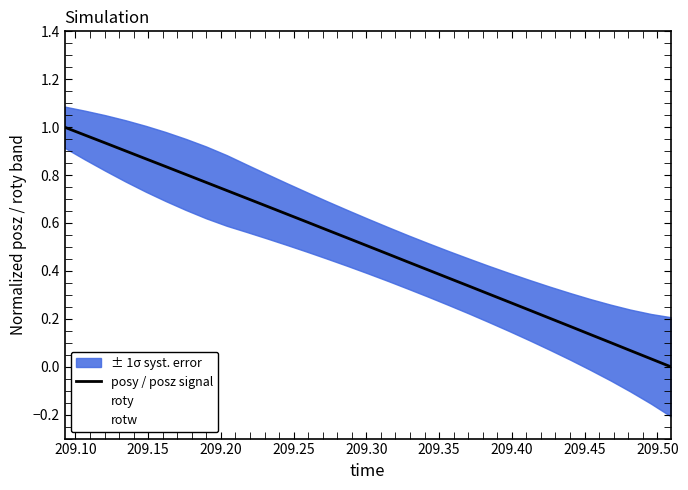

What is the average value of the roty series?

0.1